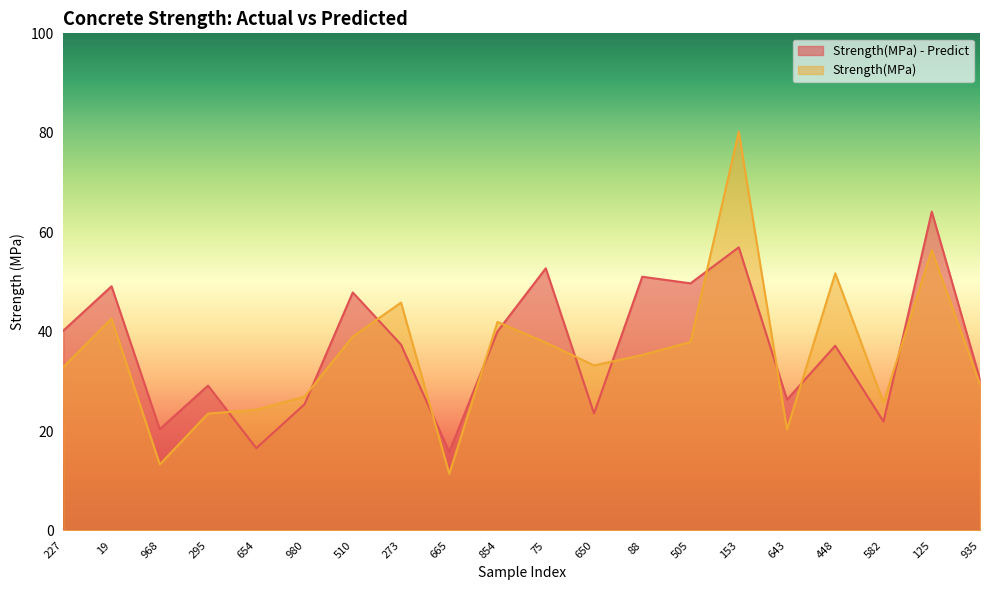

Reading left to right, extract all data points from this chart.

Strength(MPa) - Predict: 40.2	49.1	20.4	29.1	16.6	25.4	47.9	37.4	15.8	40.0	52.7	23.5	51.0	49.7	57.0	26.3	37.2	21.9	64.1	30.4
Strength(MPa): 32.9	42.6	13.3	23.5	24.3	26.9	39.0	45.8	11.4	41.9	37.8	33.2	35.3	37.9	80.2	20.3	51.7	25.7	56.4	29.4